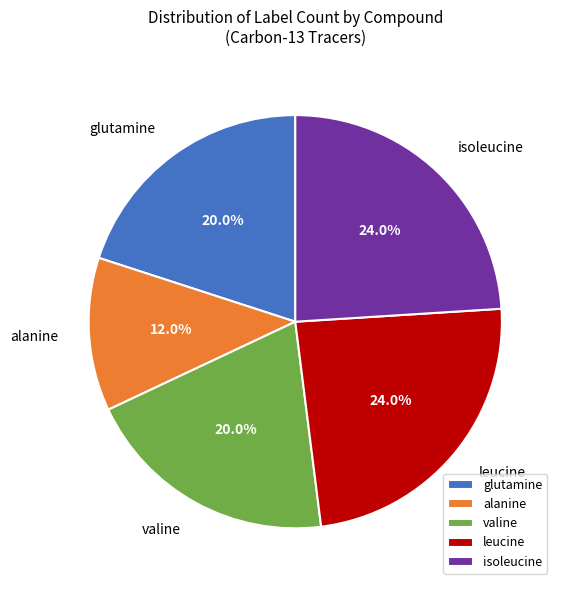

How many slices are in this pie chart?

5